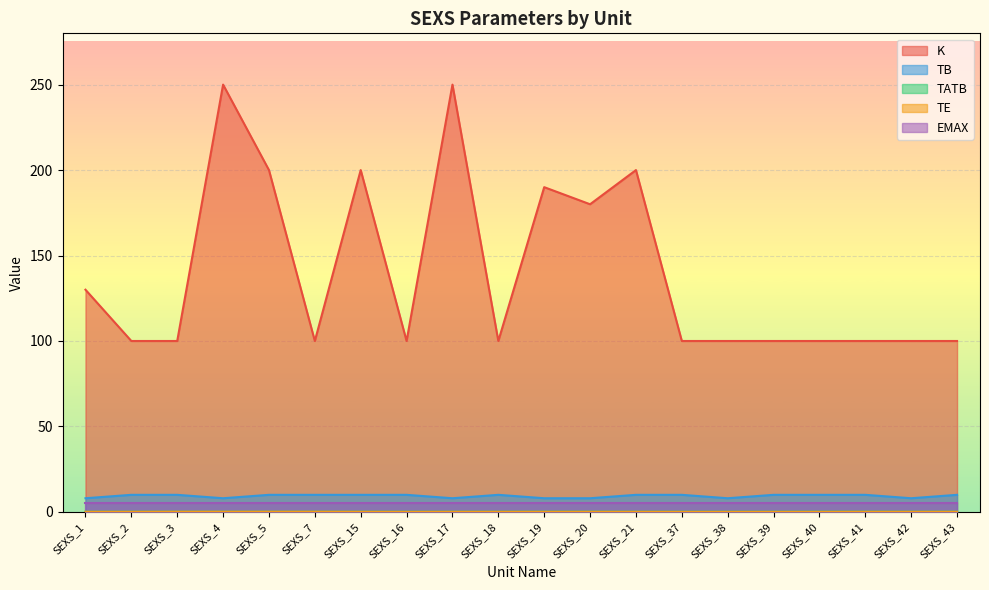

Is the value of TE at SEXS_4 greater than the value of TB at SEXS_42?

No